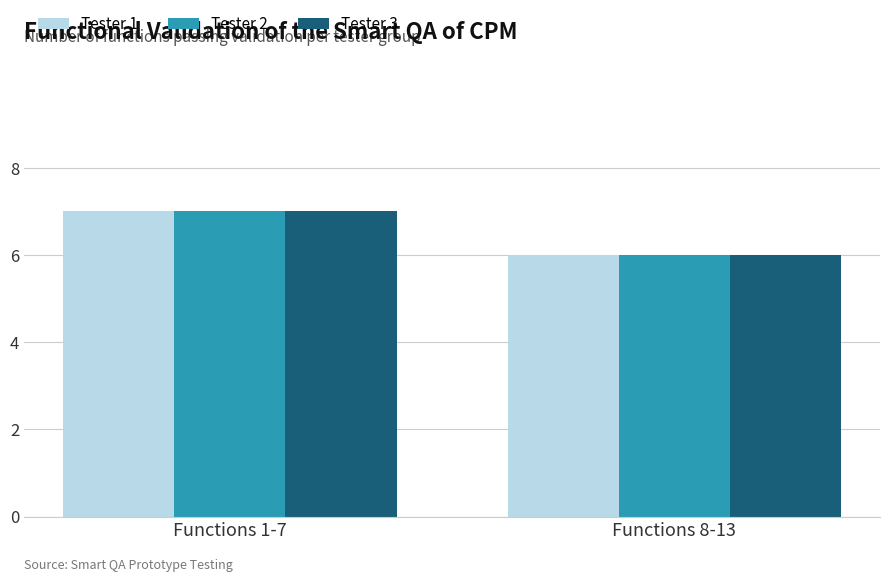

At which category does the chart reach its minimum across all series?

Functions 8-13